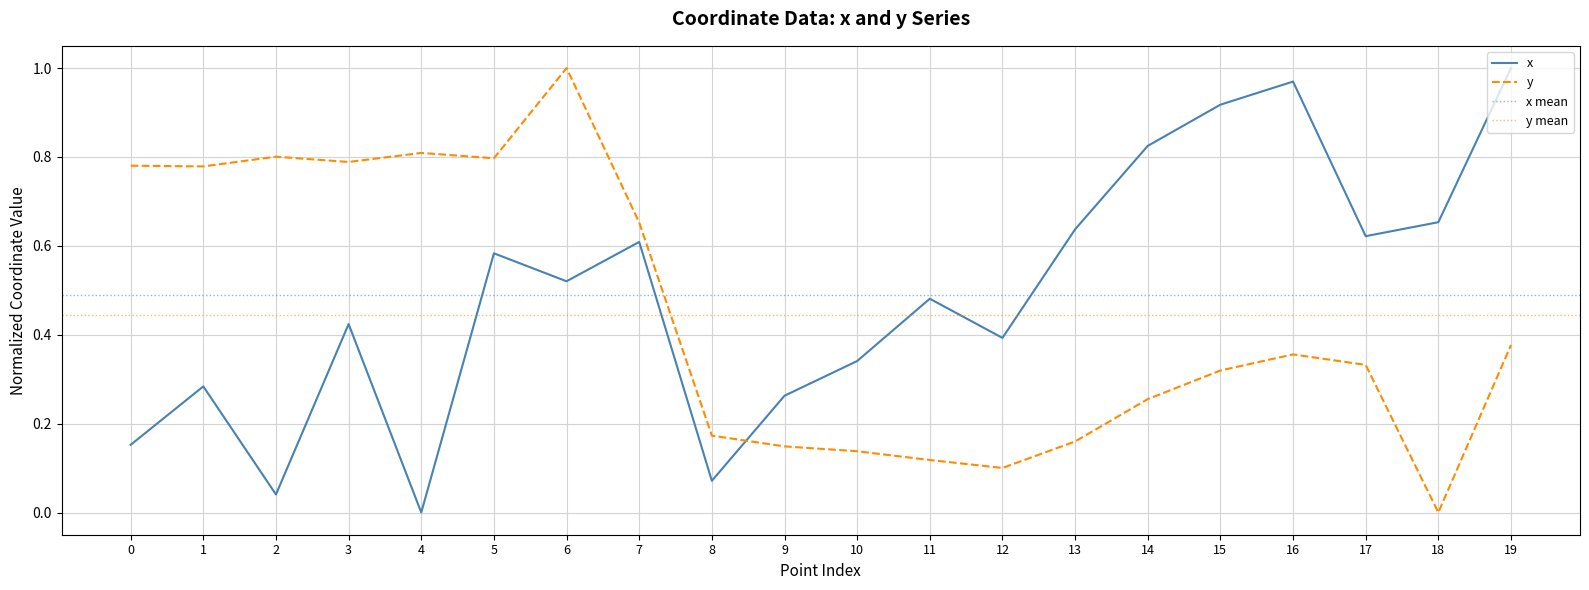

Which series has the largest total across all categories?

x